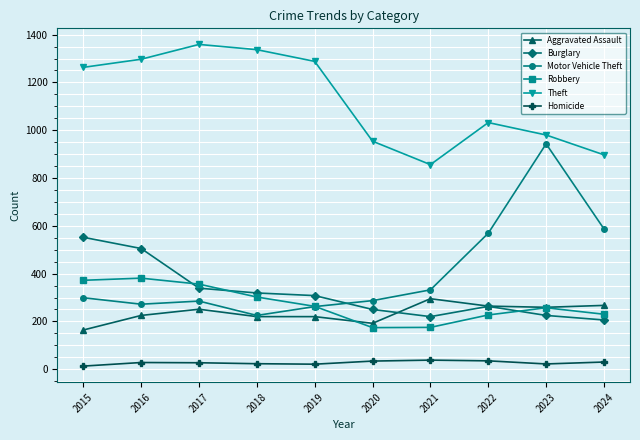

What is the minimum value for Burglary?

206